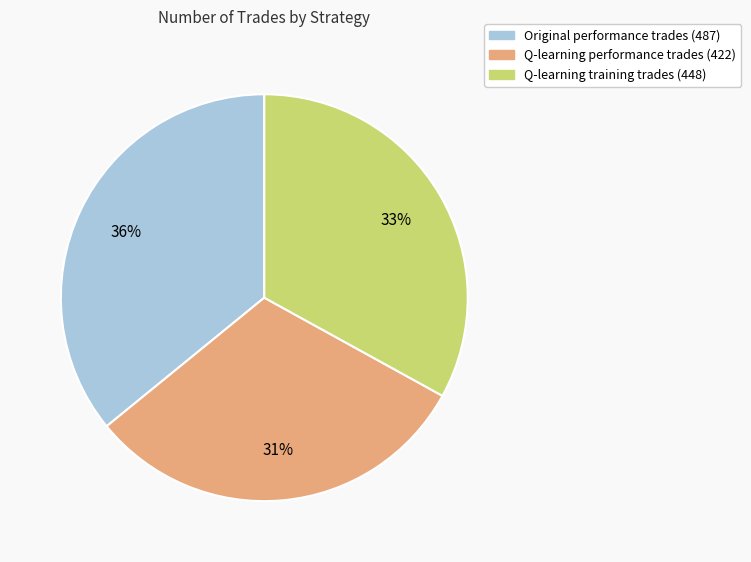

Count the number of slices in the pie.

3